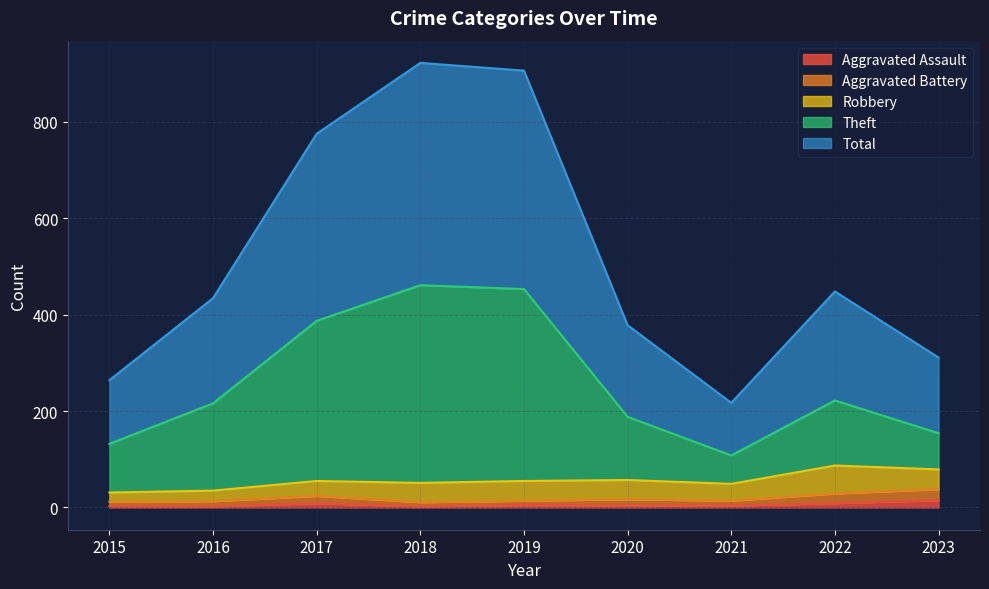

Where is Aggravated Assault nearest to the value 8?

2017